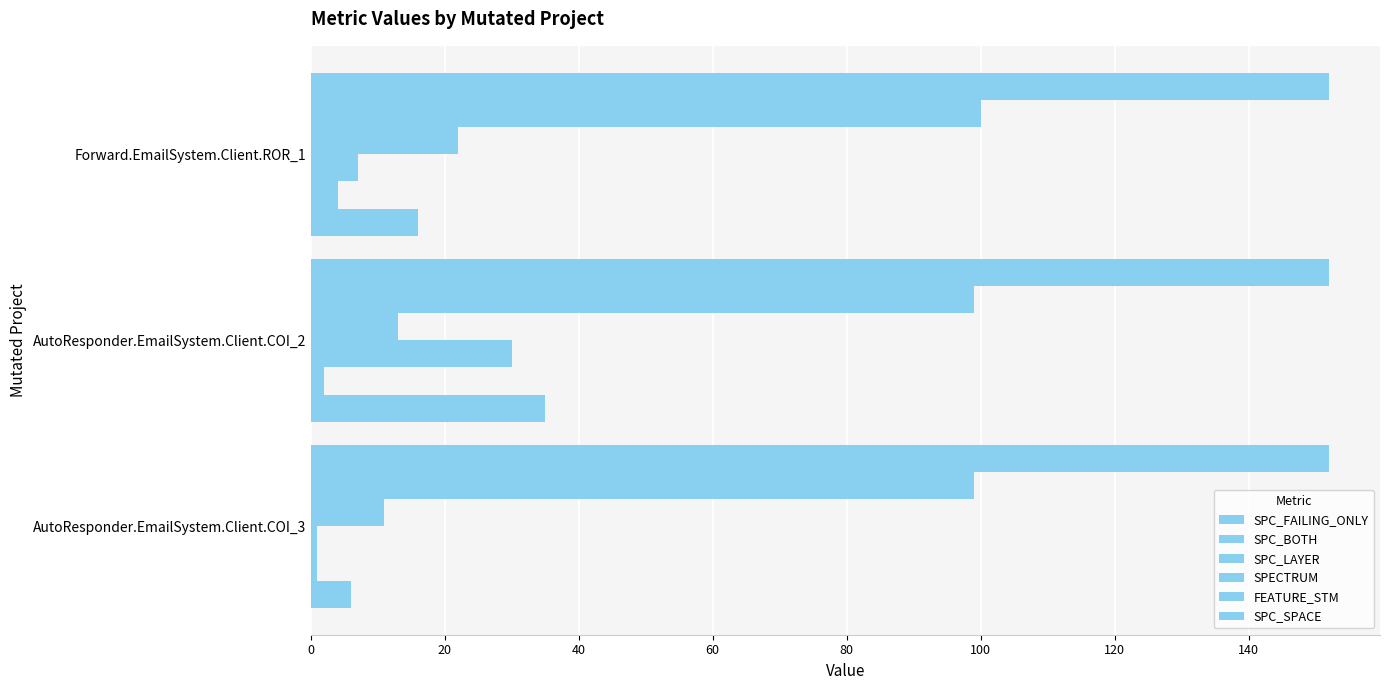

How many categories are shown in the chart?

3